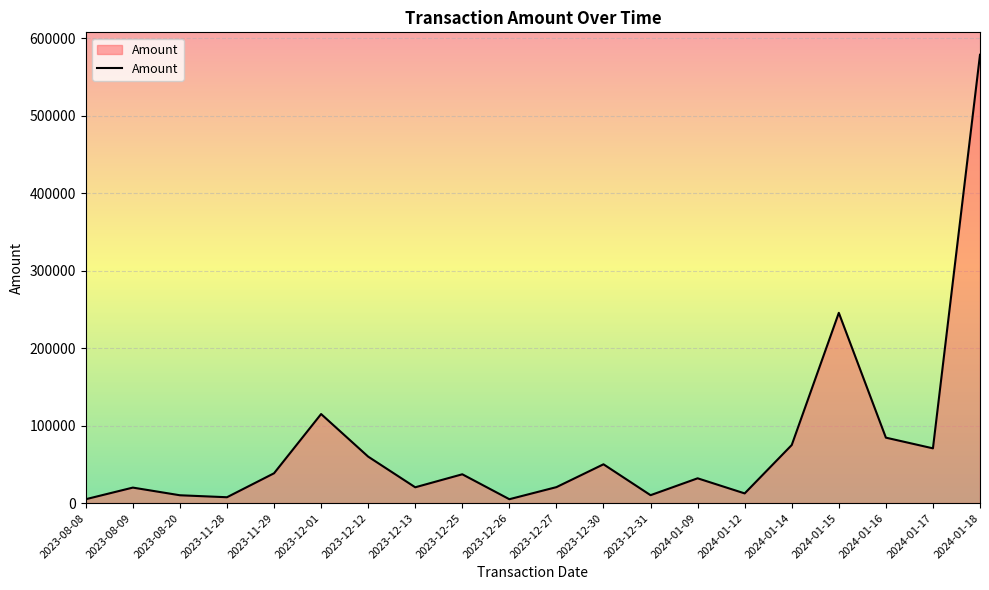

Approximately how many times larger is the value at 2023-12-31 compared to 2024-01-16?

0.1